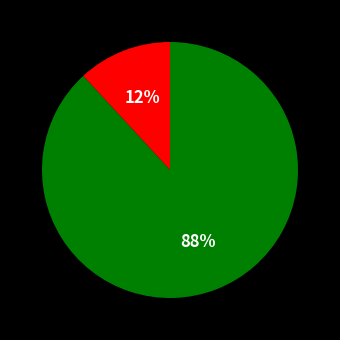

Is there any slice that represents more than half of the pie?

Yes